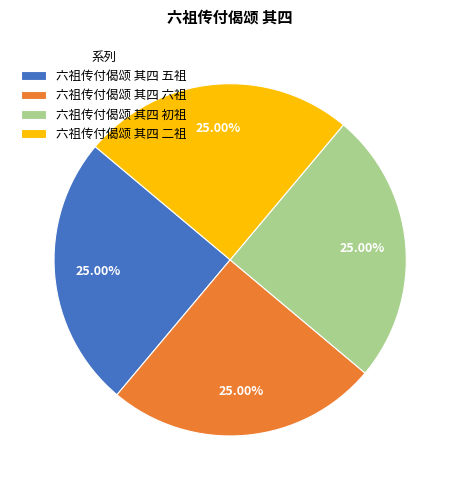

Is 六祖传付偈颂 其四 初祖 the majority of the pie?

No